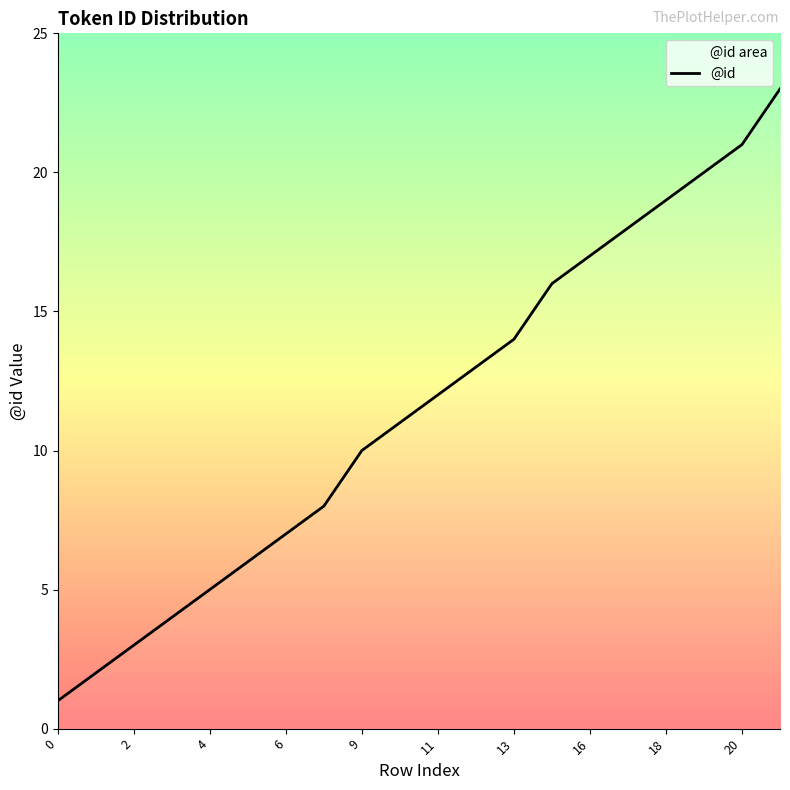

Reading right to left, extract all data points from this chart.

23	21	20	19	18	17	16	14	13	12	11	10	8	7	6	5	4	3	2	1